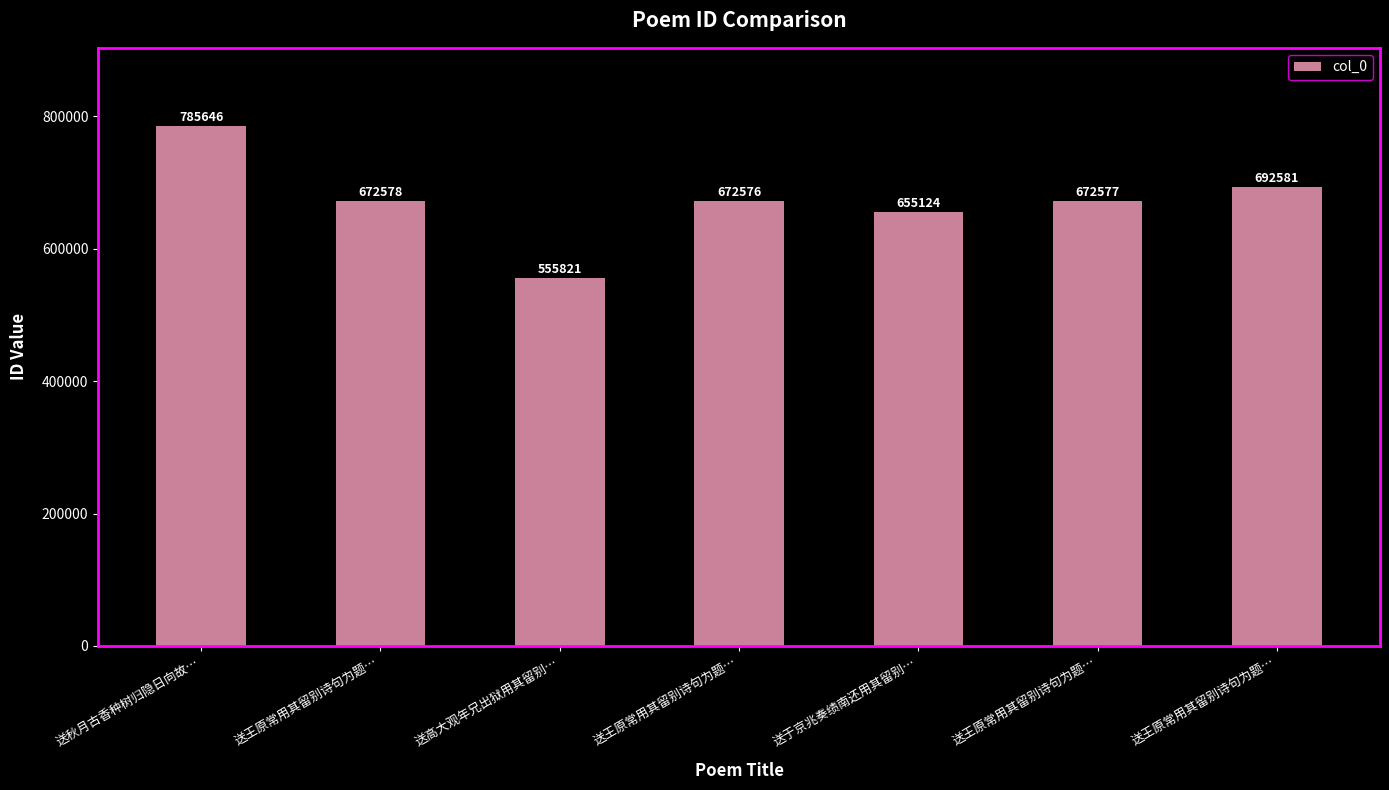

Does the chart contain any negative values?

No